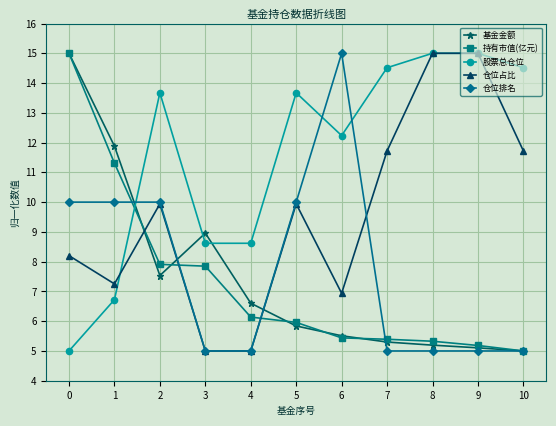

The 仓位占比 series shows 12.0 at 6. True or false?

False